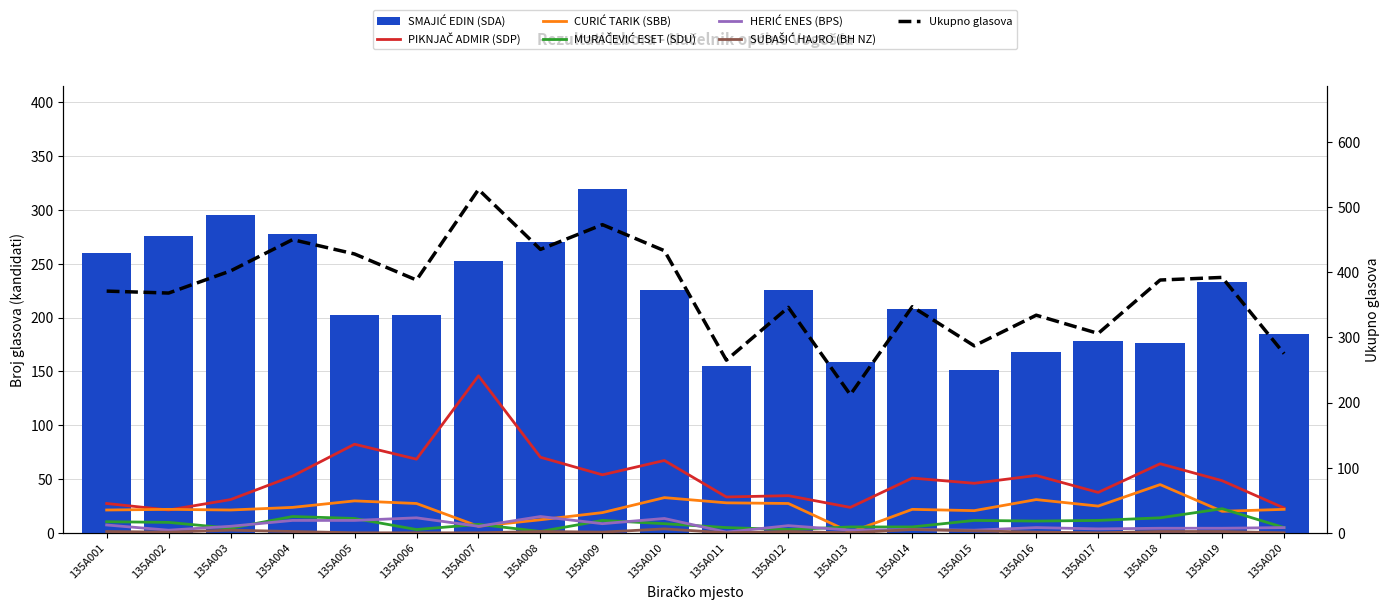

Where does the HERIĆ ENES (BPS) series first go above 10?

135A001